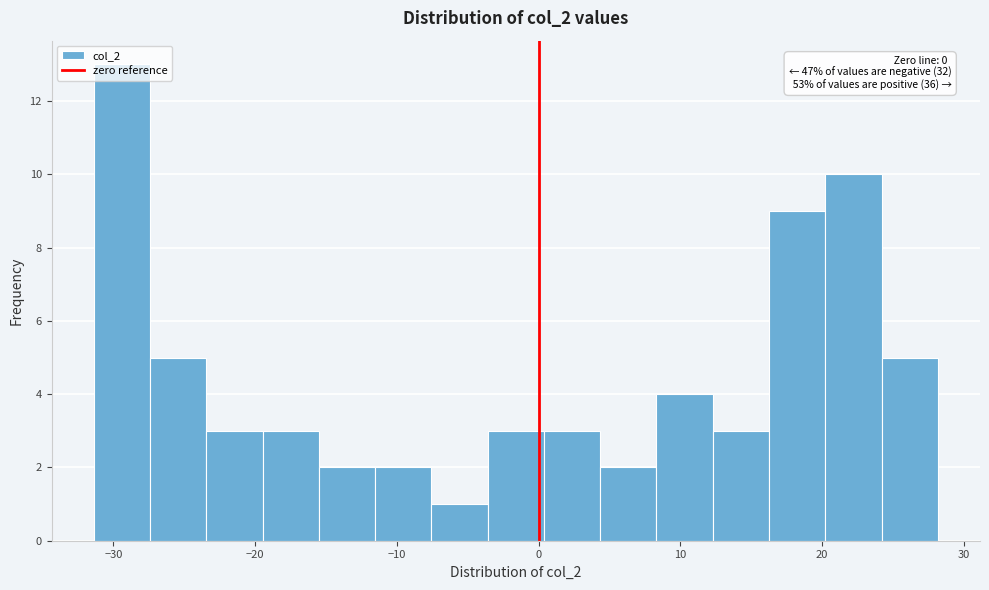

Read against the x-axis, roughly where is the centre of the tallest bar?

-29